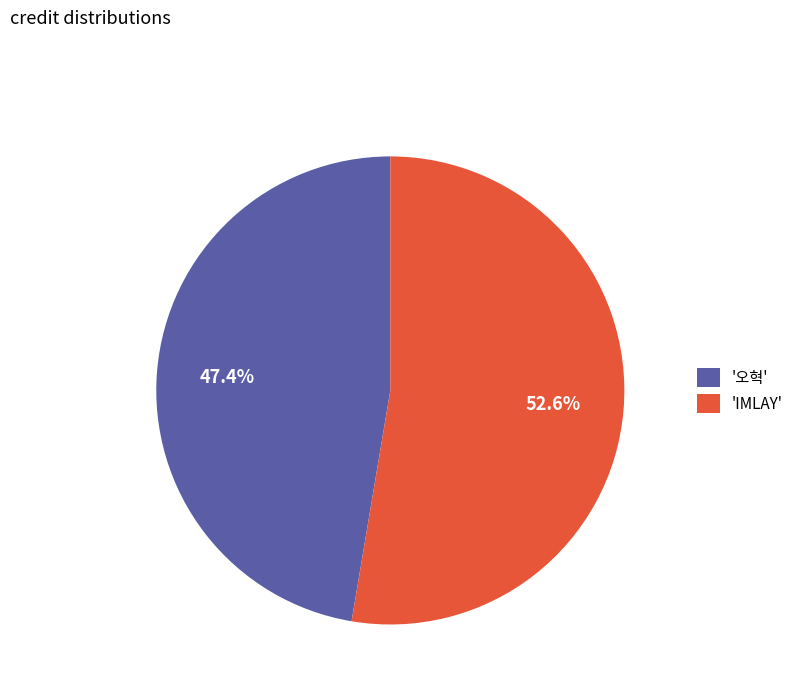

What is the total percentage of '오혁' and 'IMLAY'?

100.0%